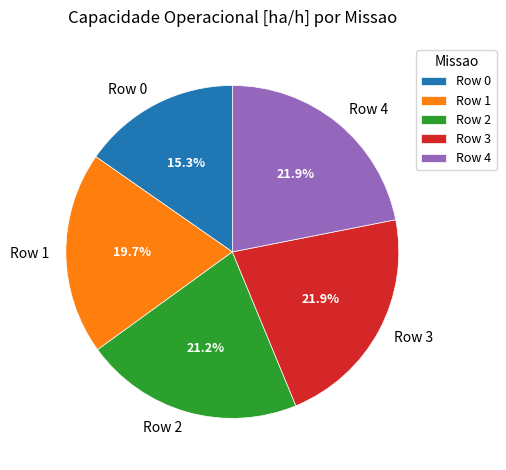

True or false: Row 3 accounts for 9% of the total.

False